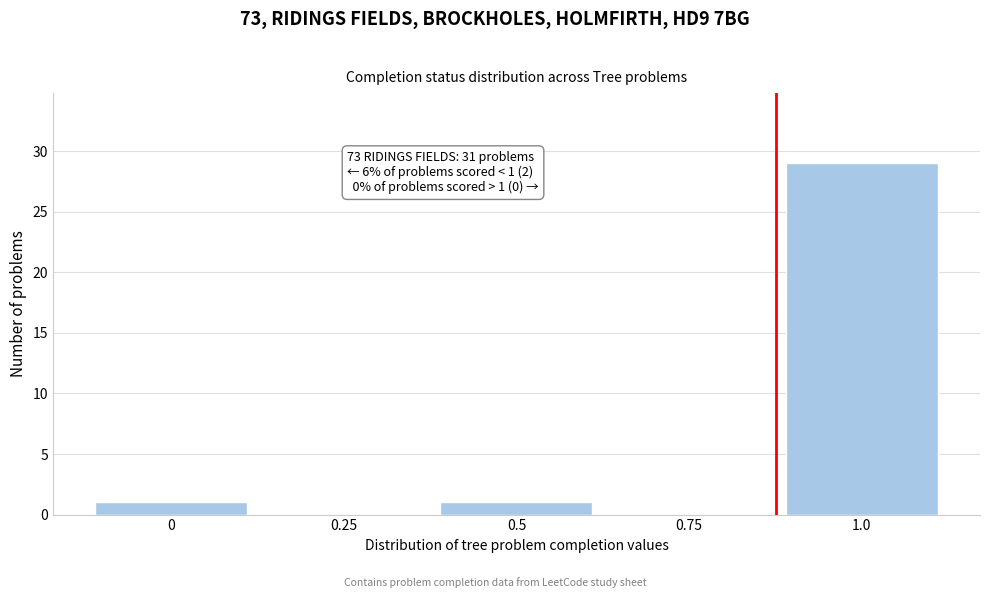

Reading right to left, extract all data points from this chart.

1.0=29	0.75=0	0.5=1	0.25=0	0=1